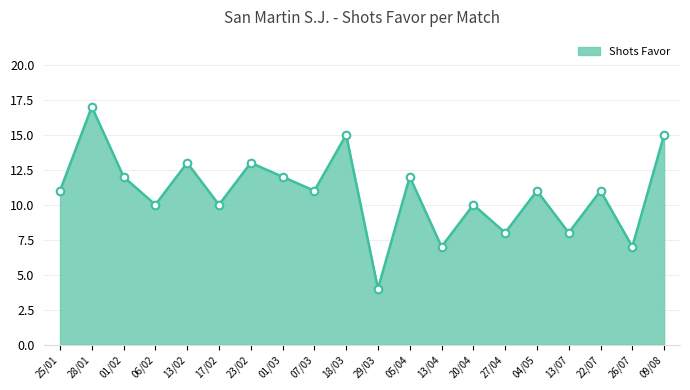

What is the ratio of the value at 07/03 to the value at 01/03?

0.9